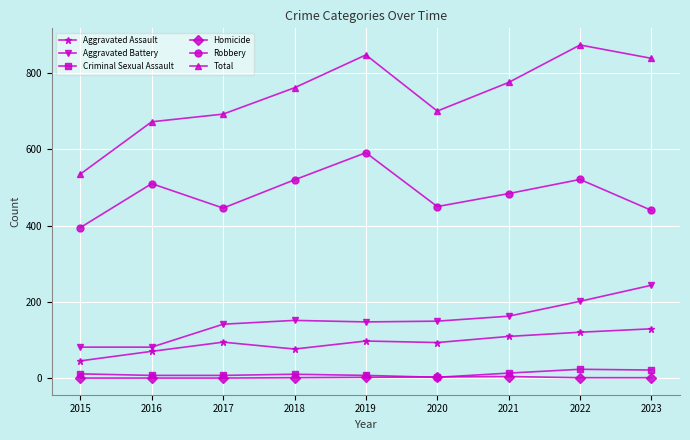

What are all the series names shown in the legend?

Aggravated Assault, Aggravated Battery, Criminal Sexual Assault, Homicide, Robbery, Total